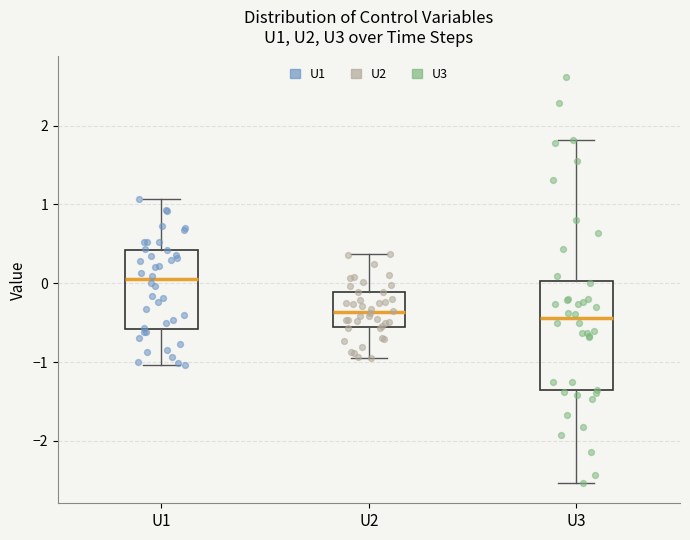

Reading left to right, transcribe this box plot: for each box, give where its median line is, the range the box spans, and where its two whiskers end, as read against the y-axis. The values are not printed on the chart, so give them approximately, as read against the axis.

U1: median 0.1, box -0.6 to 0.4, whiskers -1.0 to 1.1
U2: median -0.4, box -0.6 to -0.1, whiskers -1.0 to 0.4
U3: median -0.4, box -1.4 to 0.0, whiskers -2.5 to 1.8